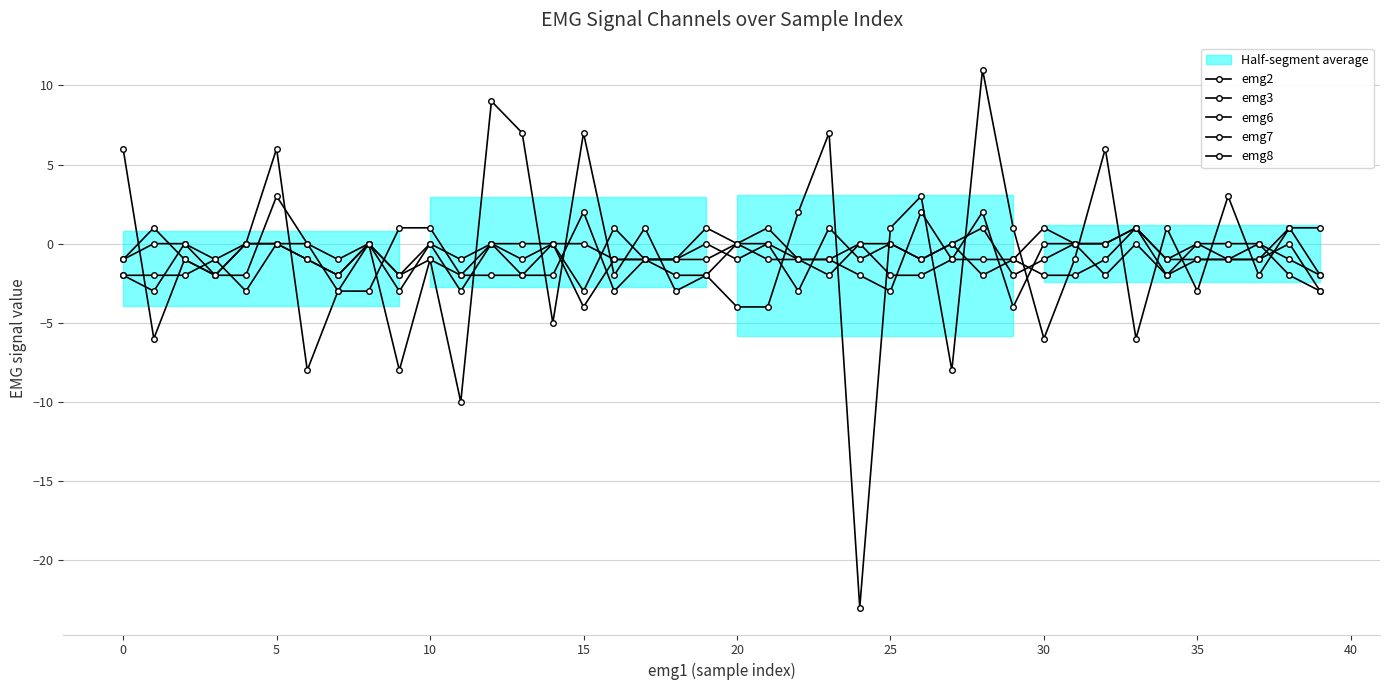

Where do emg3 and emg7 first cross each other?

−5 and 0